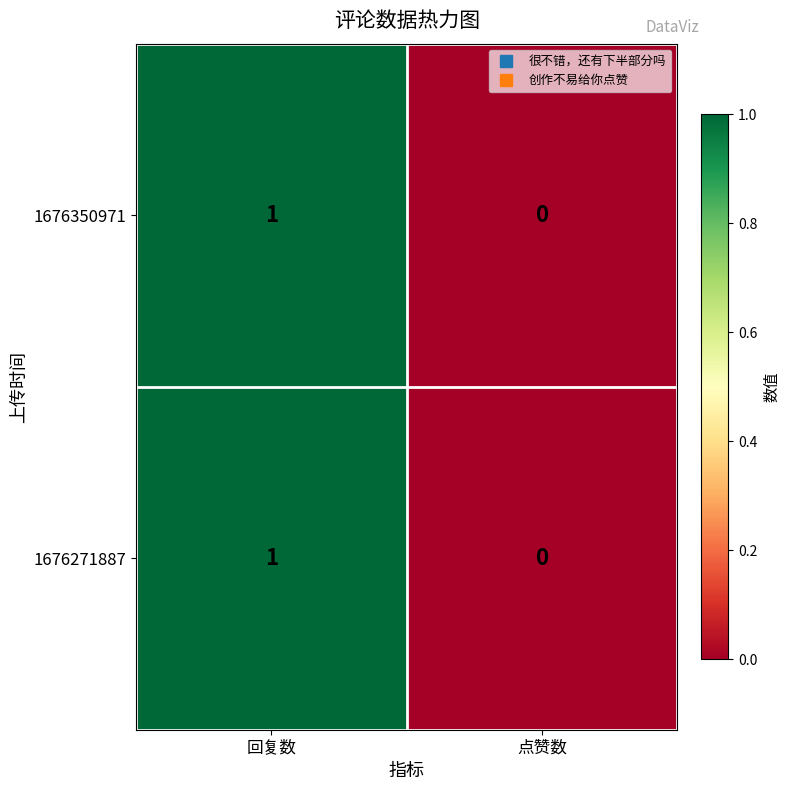

The 1676271887 series shows 0 at 点赞数. True or false?

True